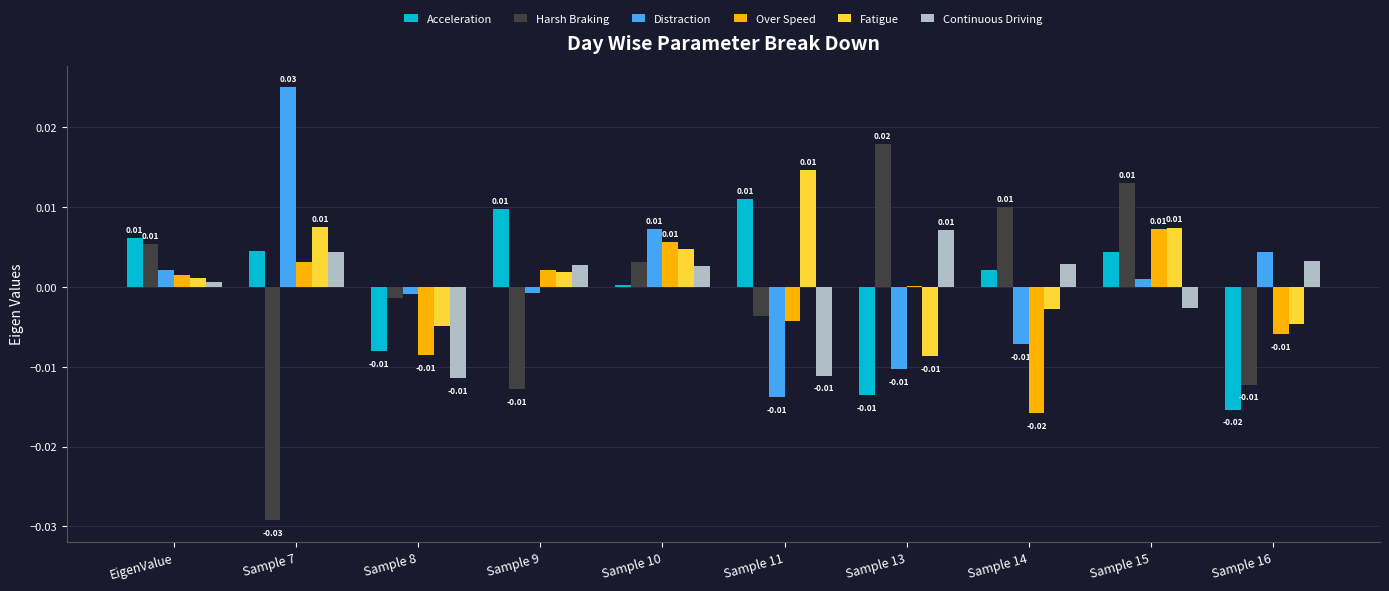

Which series changed the most between Sample 7 and Sample 11?

Distraction